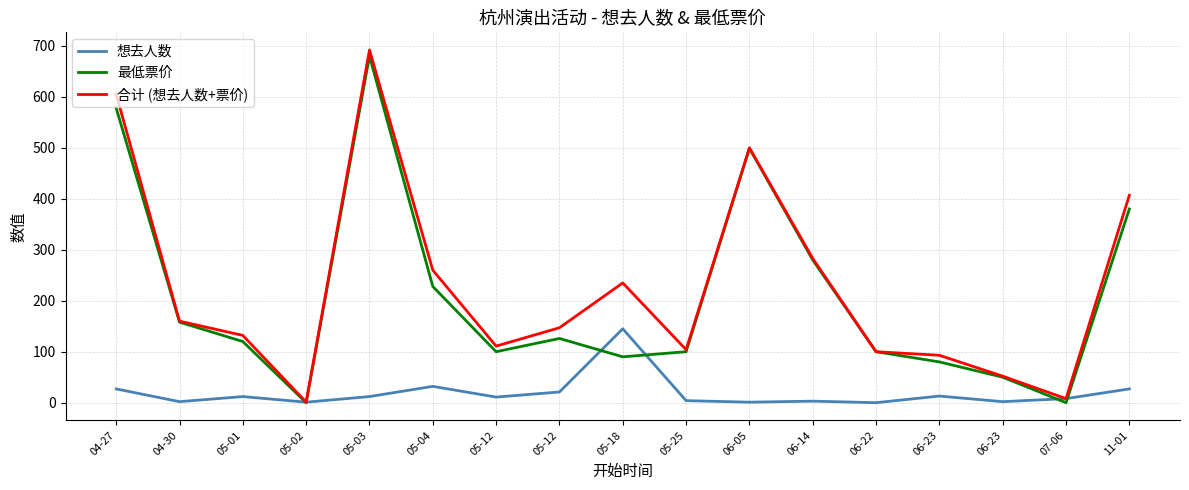

List the labels in order of 想去人数 value, smallest first.

06-22, 05-02, 06-05, 04-30, 06-23, 06-14, 05-25, 07-06, 05-12, 05-01, 05-03, 06-23, 05-12, 04-27, 11-01, 05-04, 05-18